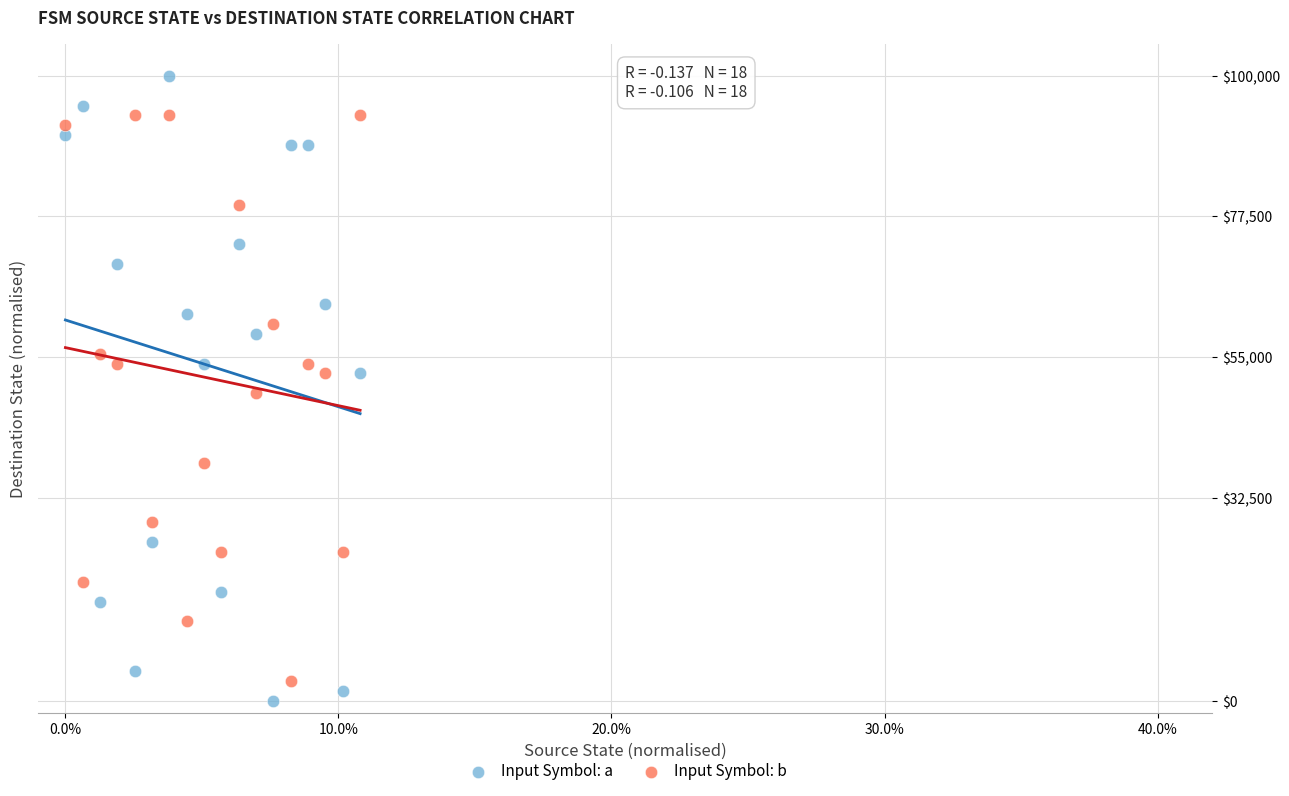

Across all data points, what is the range of Y values (max minus min)?

100000.0